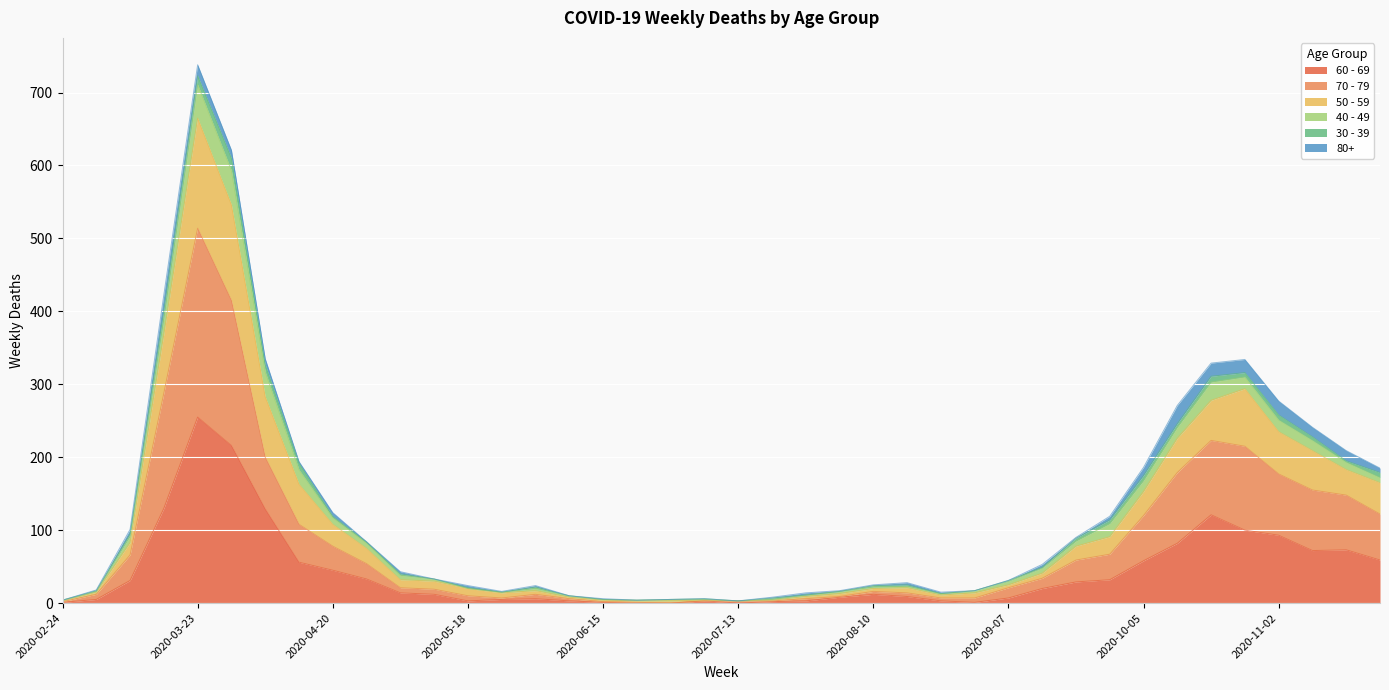

How many data points in 60 - 69 are less than 14?

20